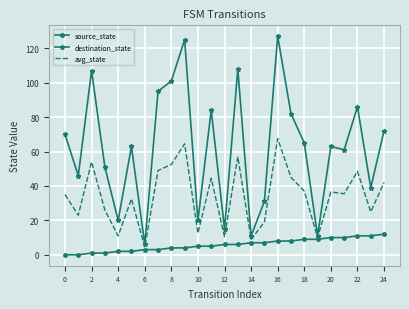

Rank the series by their maximum value, from lowest to highest.

source_state, avg_state, destination_state